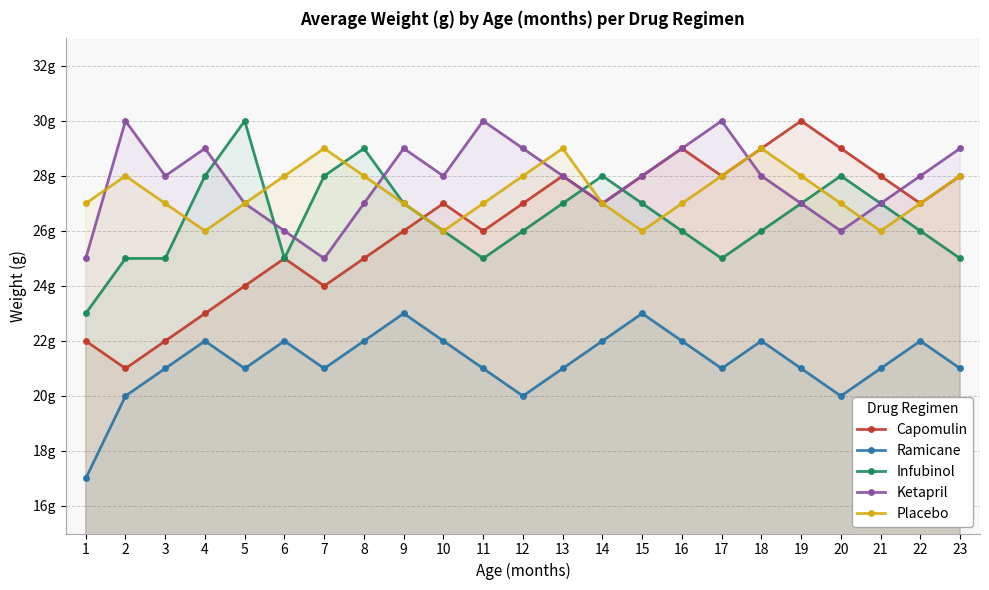

Rank the series at 18 from highest to lowest value.

Capomulin, Placebo, Ketapril, Infubinol, Ramicane